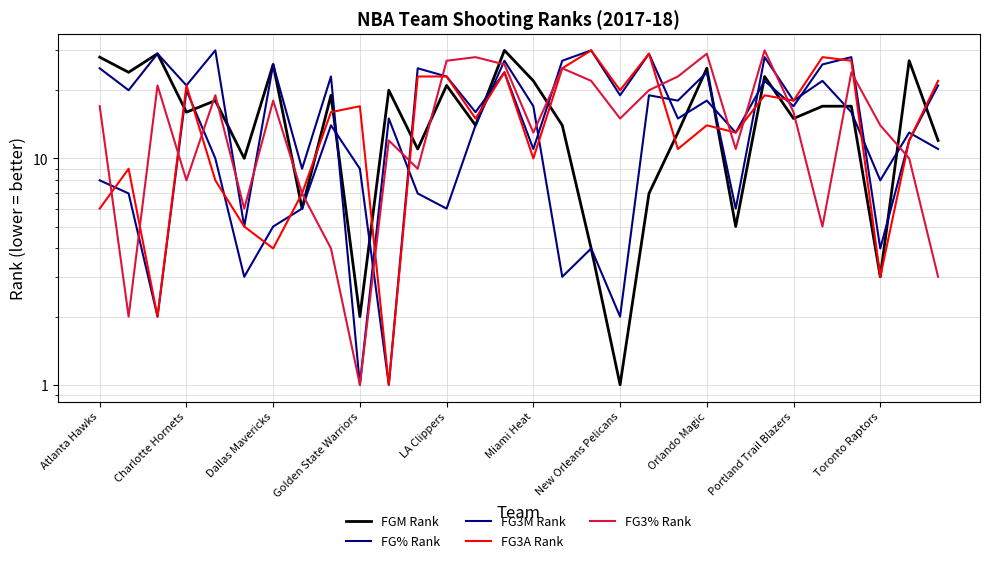

What is the label of the 8th point from the right?

22